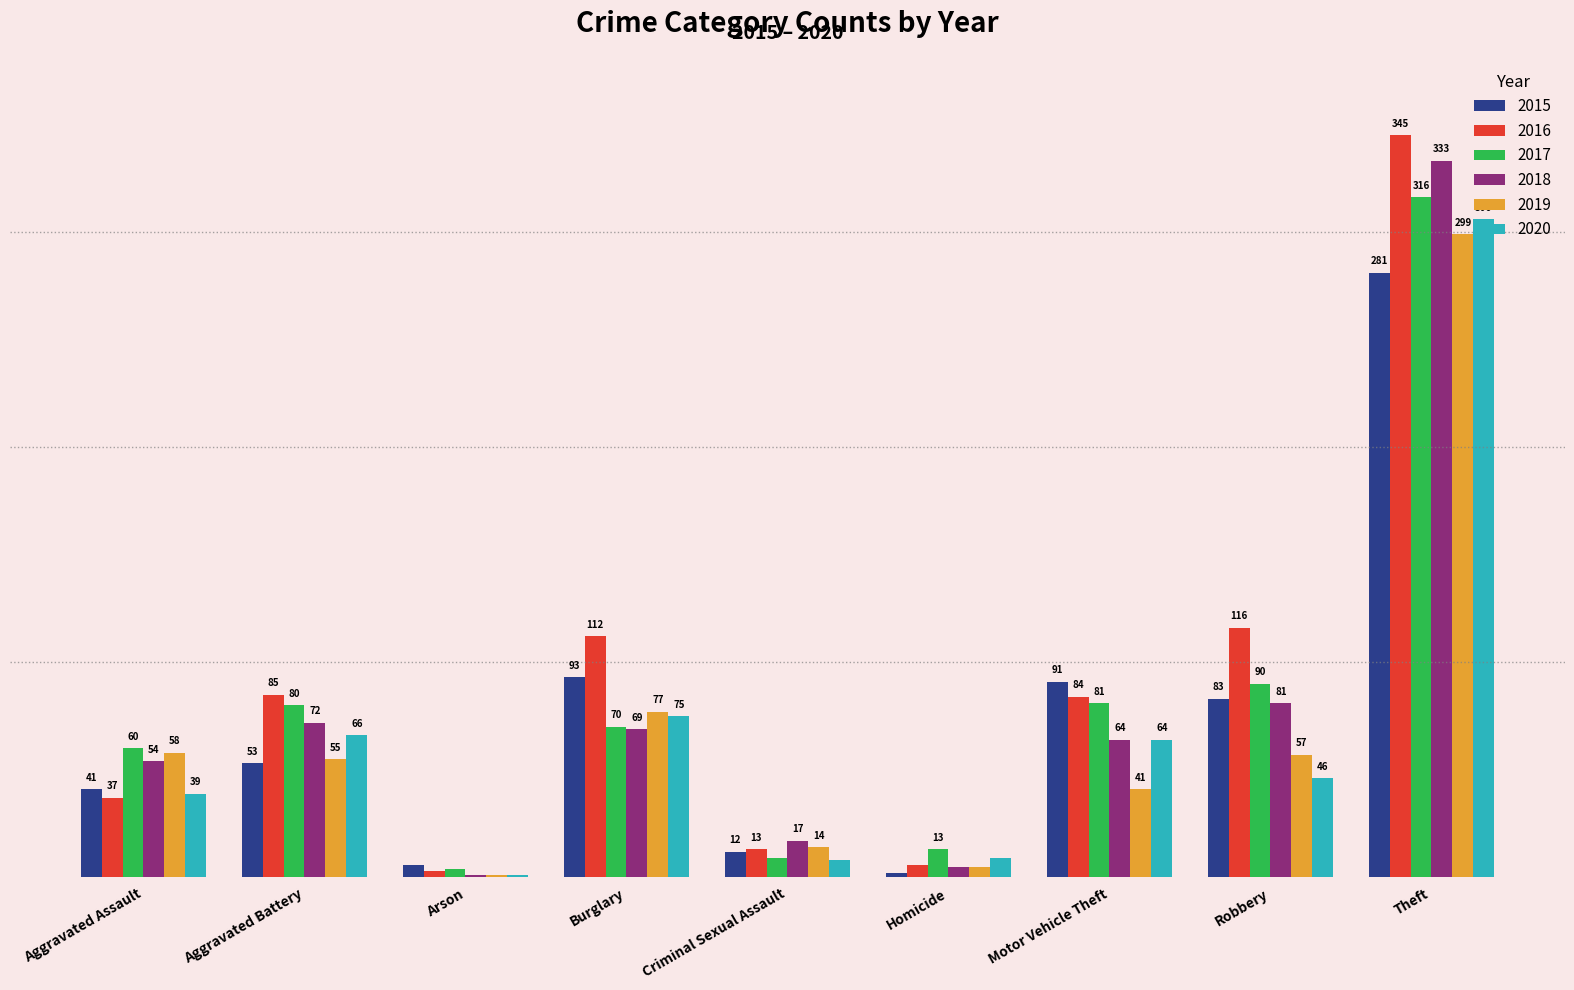

At which category does the chart reach its peak across all series?

Theft